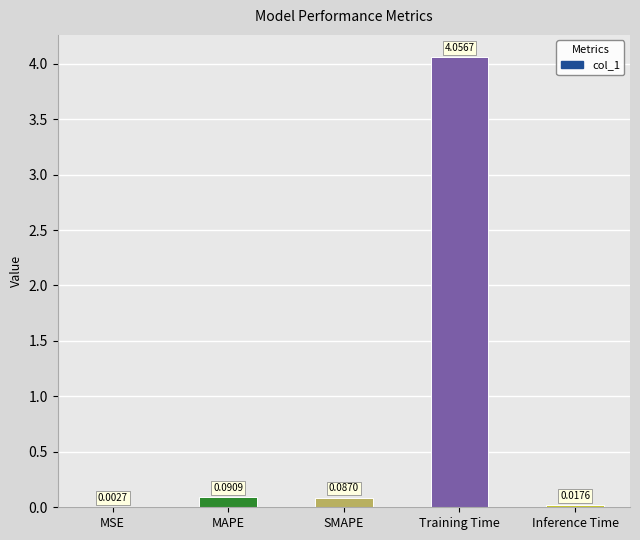

What is the average value?

0.9